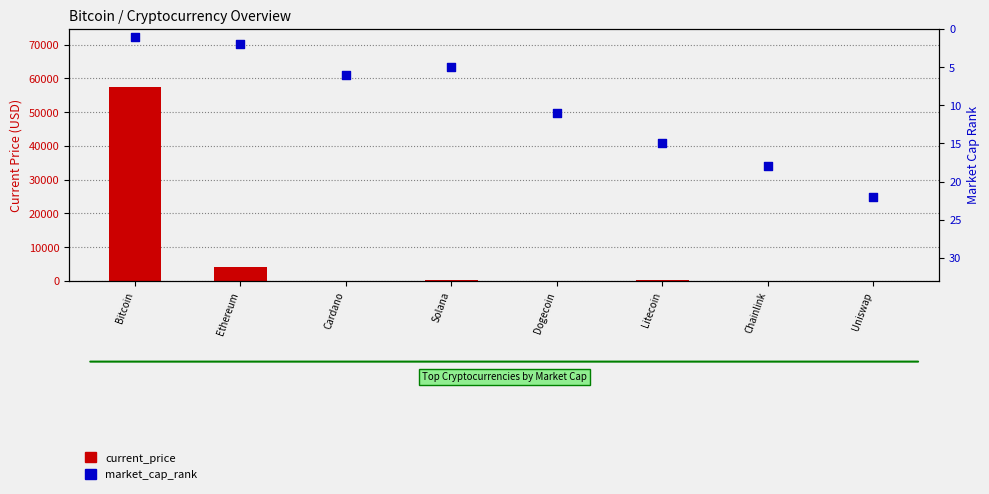

Which series reaches the maximum Y coordinate?

current_price